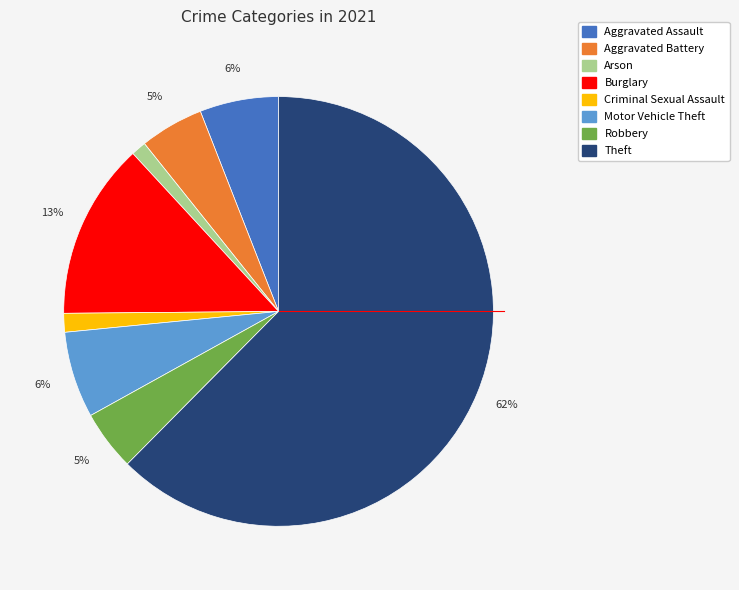

The Burglary slice represents 13% of the pie. True or false?

True